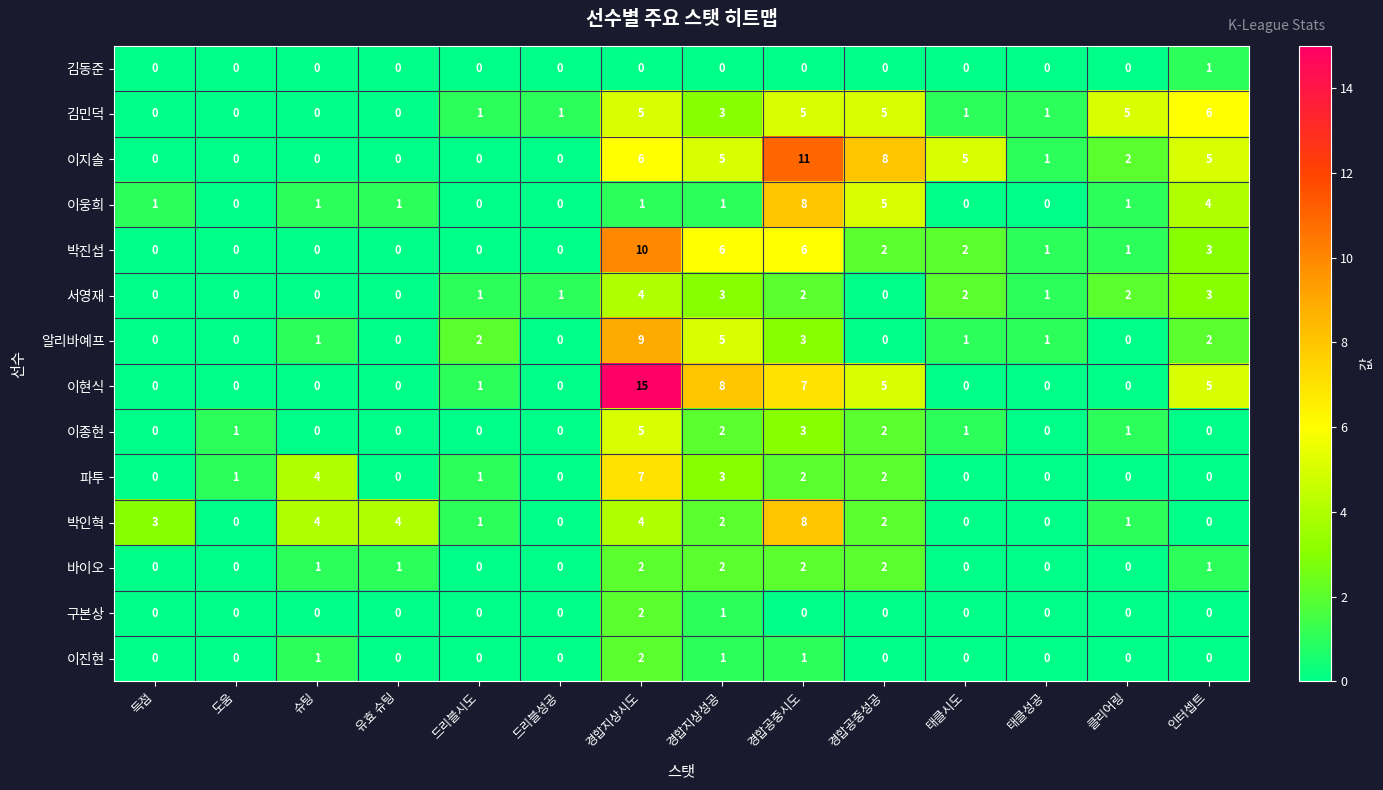

What is the greatest value displayed?

15